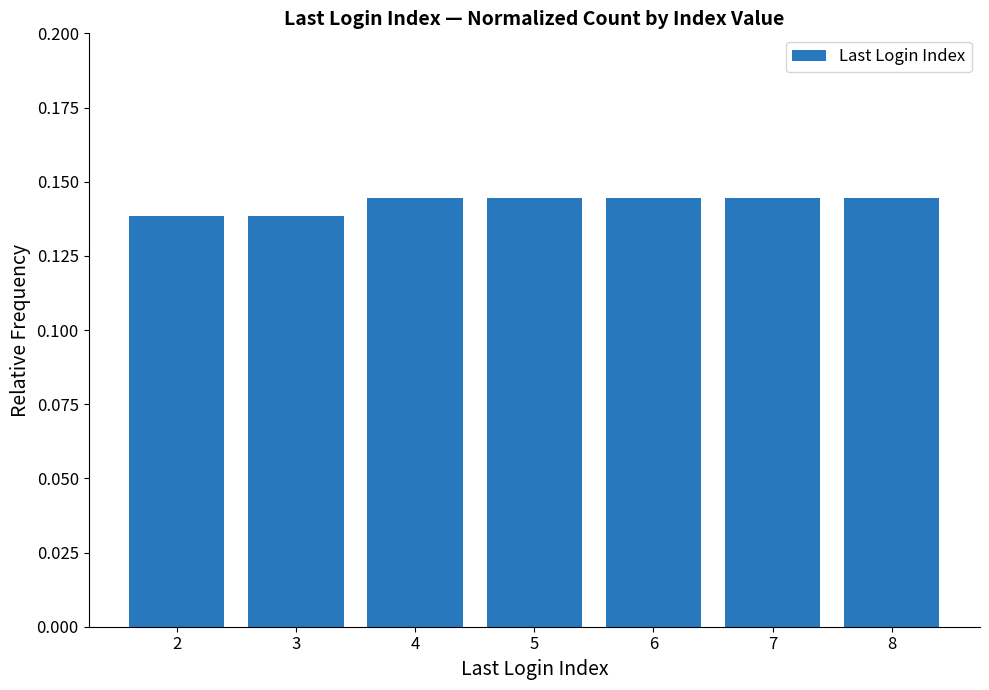

What is the sum of the values at 6 and 2?

0.3